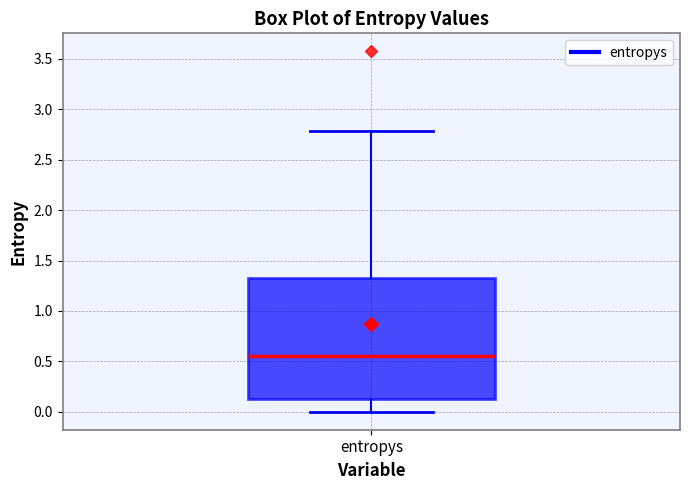

Transcribe this box plot: give where the median line is, the range the box spans, and where the two whiskers end, as read against the y-axis. The values are not printed on the chart, so give them approximately, as read against the axis.

median 0.55, box 0.15 to 1.35, whiskers 0.00 to 2.80